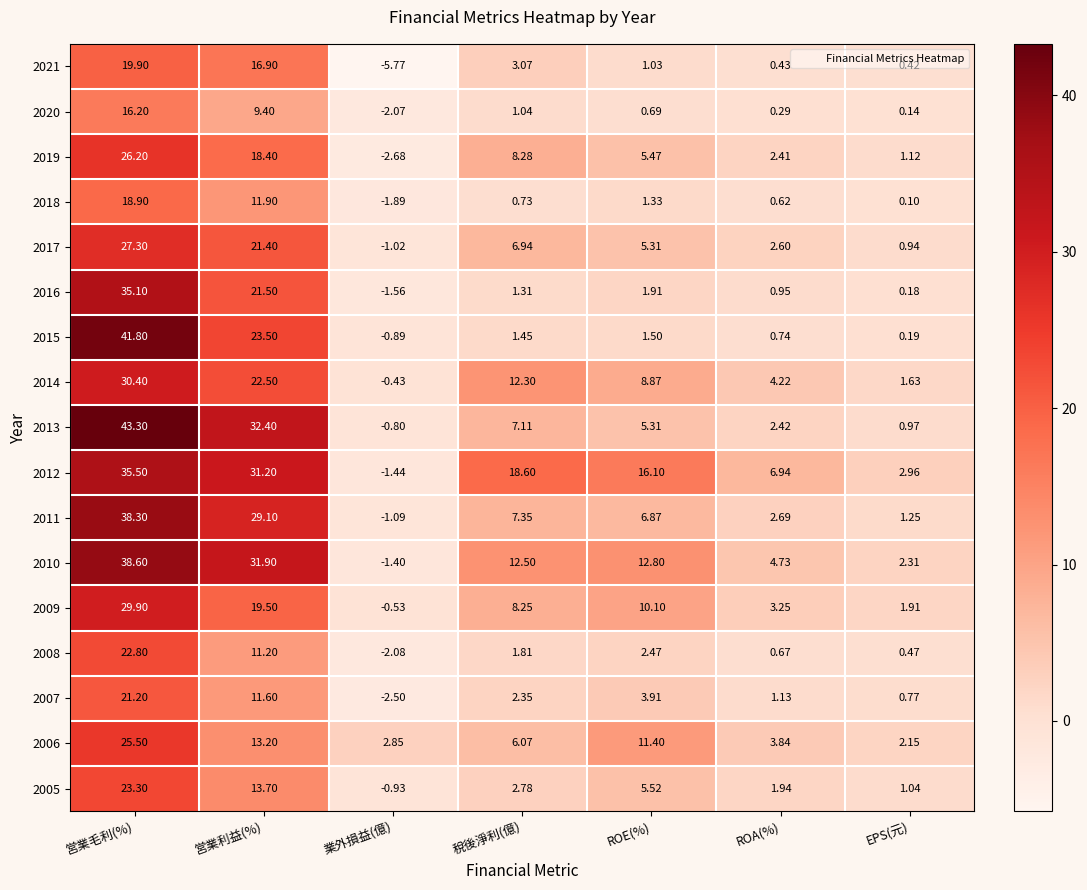

Where is 2005 nearest to the value 11?

営業利益(%)